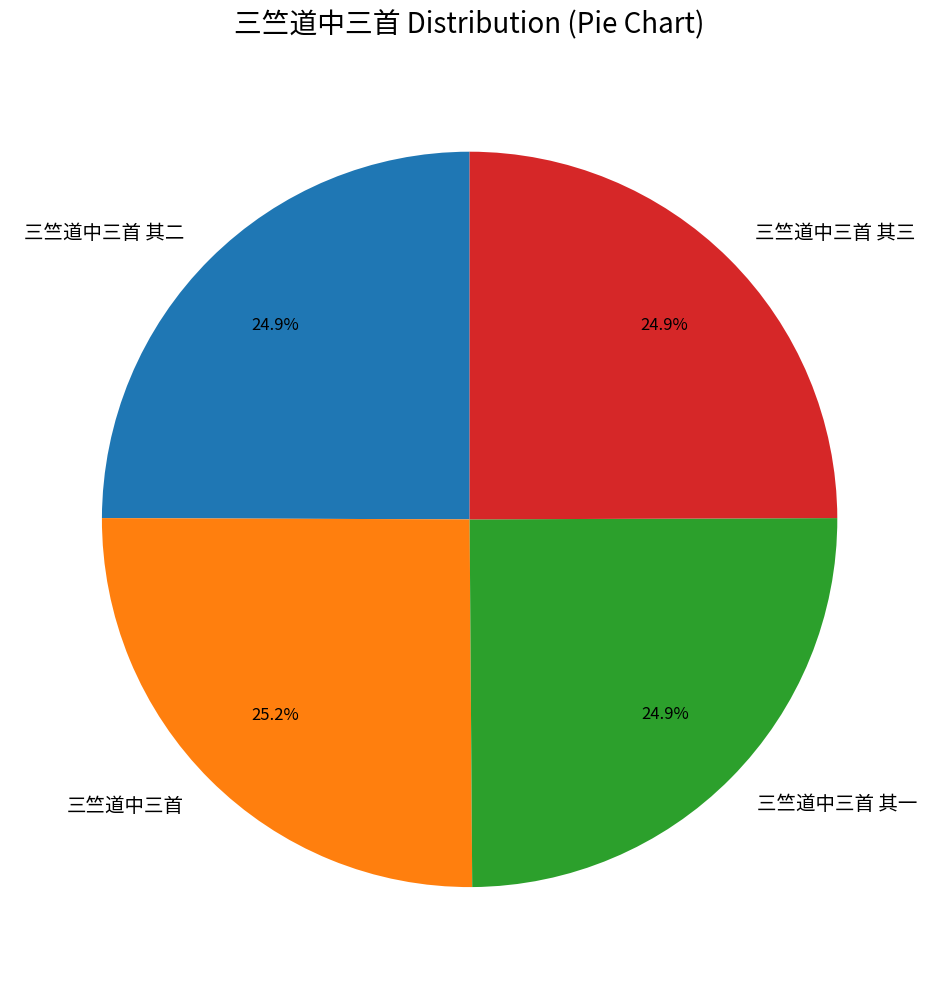

What is the ratio of the value at 三竺道中三首 to the value at 三竺道中三首 其三?

1.0